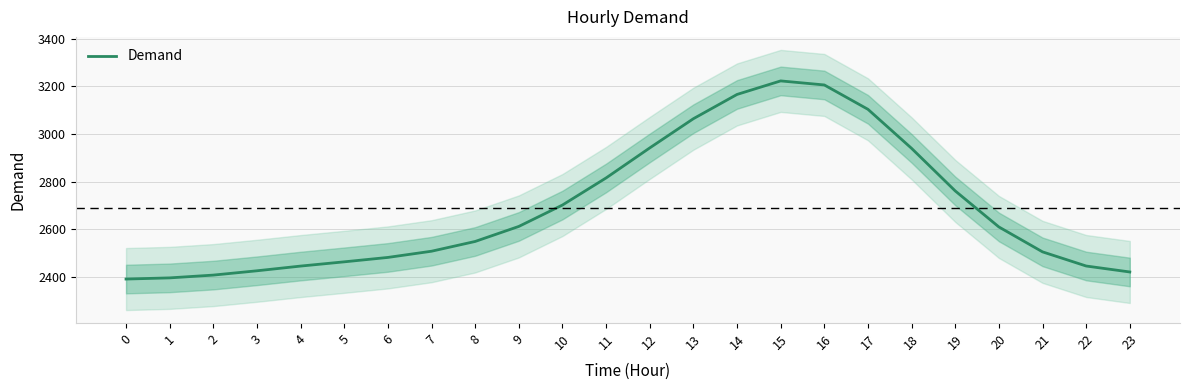

Rank the categories by value from lowest to highest.

0, 1, 2, 23, 3, 4, 22, 5, 6, 21, 7, 8, 20, 9, 10, 19, 11, 18, 12, 13, 17, 14, 16, 15